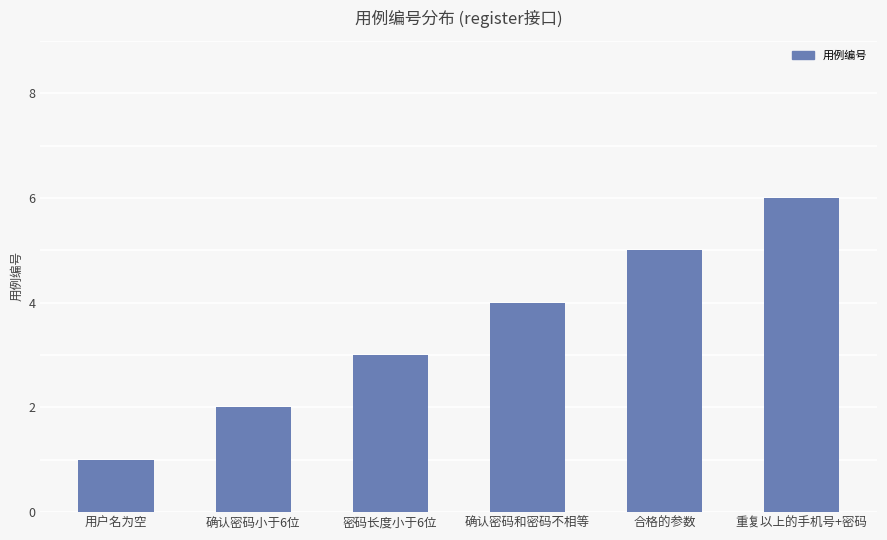

Reading left to right, extract all data points from this chart.

1	2	3	4	5	6